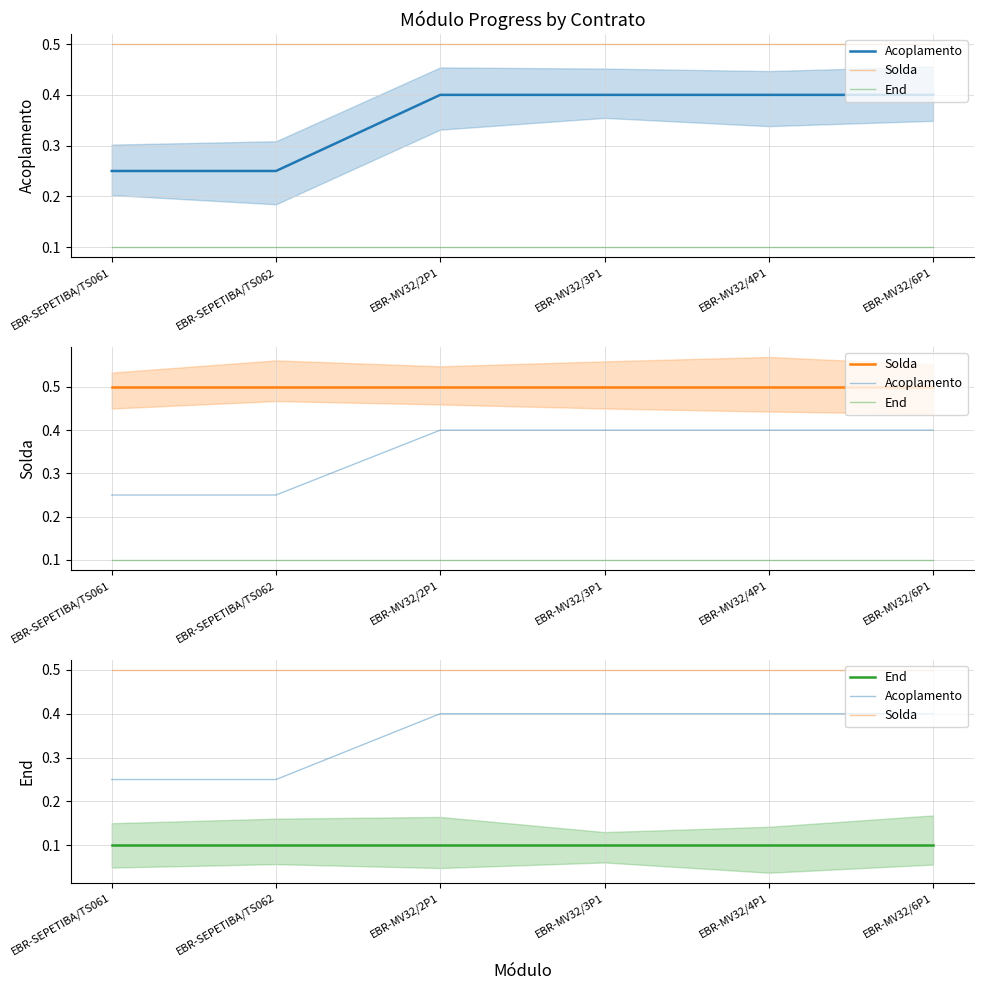

Reading left to right, transcribe all the data shown in this chart.

Acoplamento: 0.2	0.2	0.4	0.4	0.4	0.4
Solda: 0.5	0.5	0.5	0.5	0.5	0.5
End: 0.1	0.1	0.1	0.1	0.1	0.1